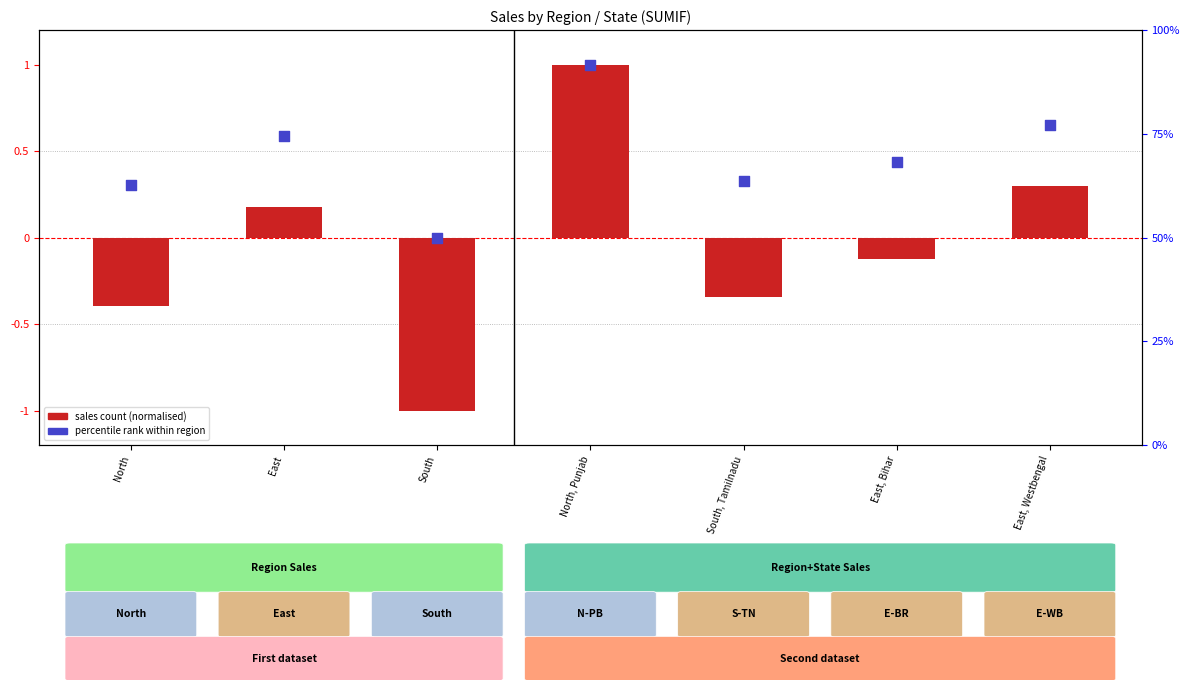

What are all the series names shown in the legend?

sales count (normalised), percentile rank within region